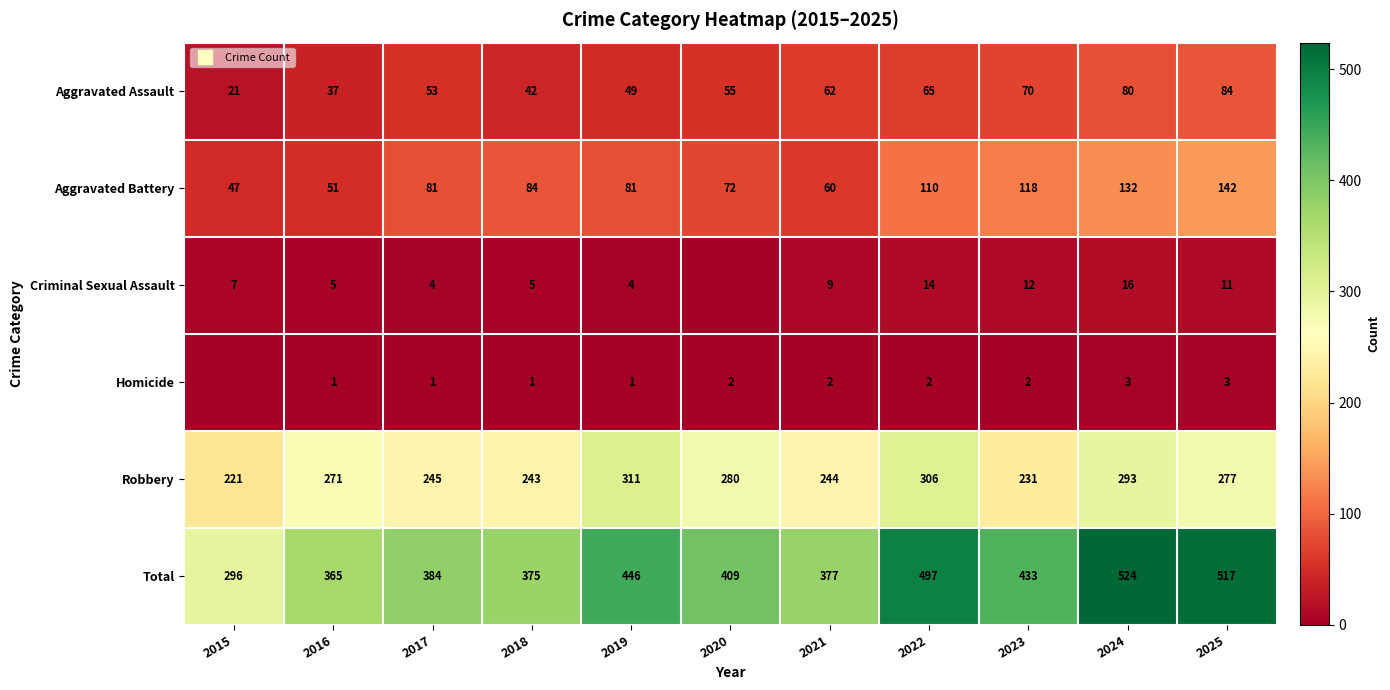

Which category has the highest value across all series?

2024